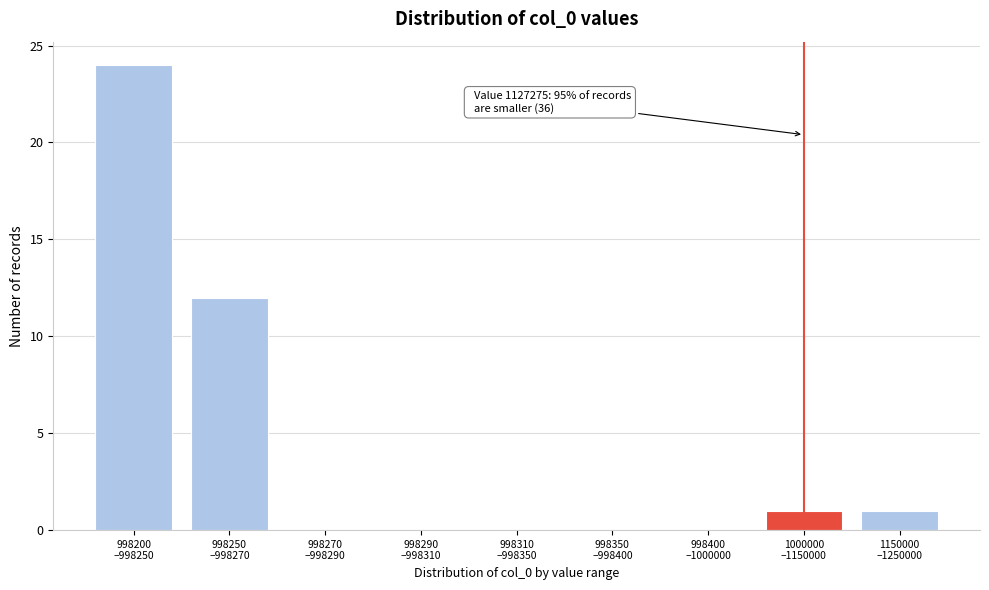

What is the sum of all values?

38